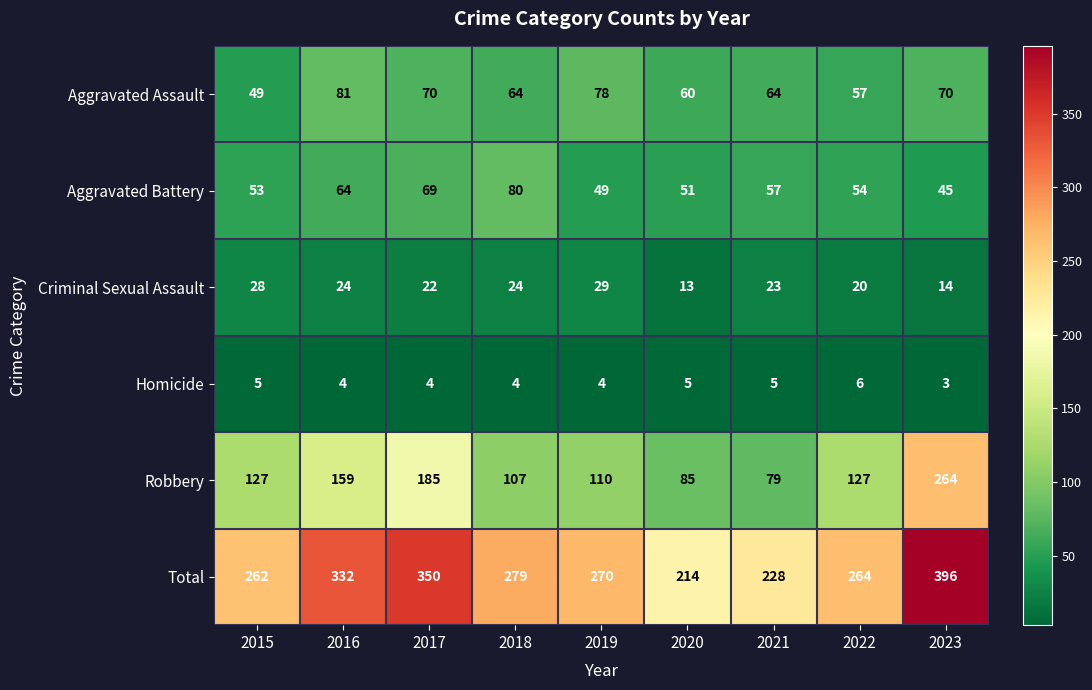

Which series has the largest total across all categories?

Total